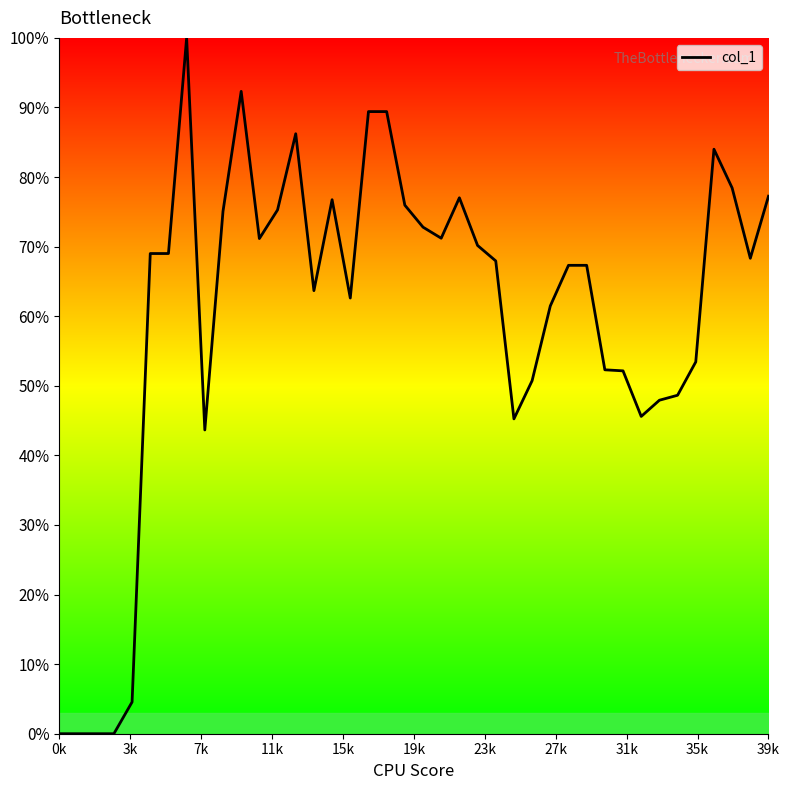

What is the difference between the maximum and minimum values?

100.0